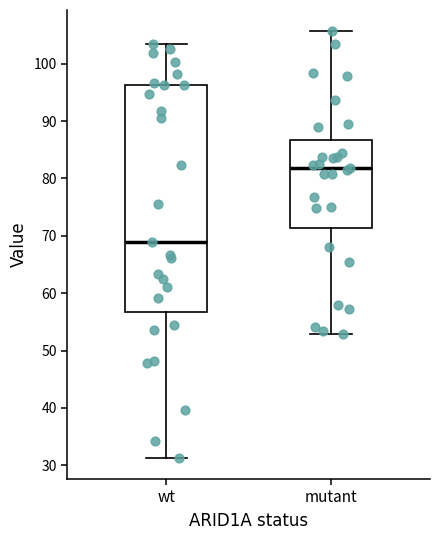

Reading left to right, transcribe this box plot: for each box, give where its median line is, the range the box spans, and where its two whiskers end, as read against the y-axis. The values are not printed on the chart, so give them approximately, as read against the axis.

wt: median 69, box 57 to 96, whiskers 31 to 103
mutant: median 82, box 71 to 87, whiskers 53 to 106